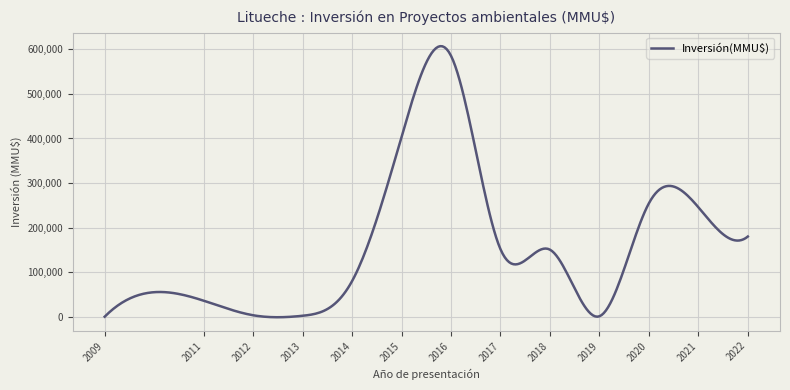

What is the greatest value displayed?

607178.1